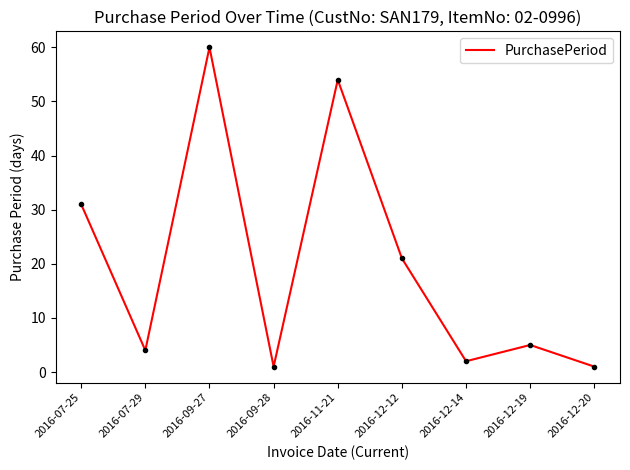

What is the ratio of the value at 2016-12-12 to the value at 2016-12-14?

10.5